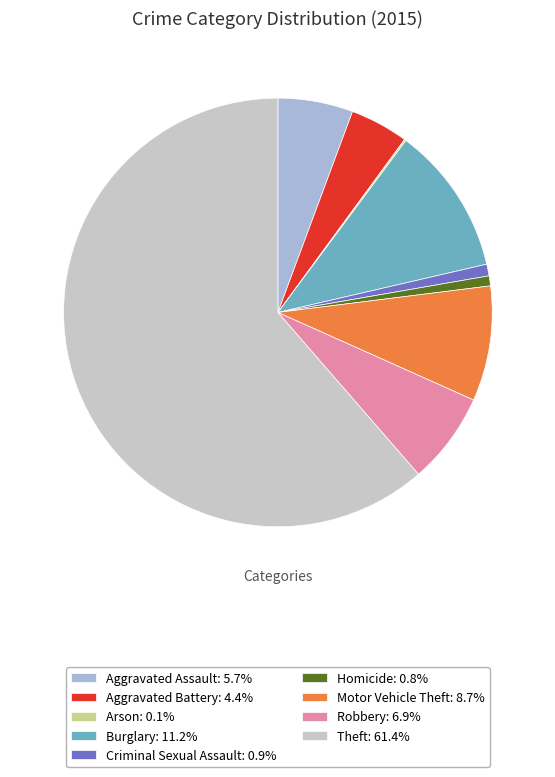

What percentage is NOT represented by Arson?

99.9%